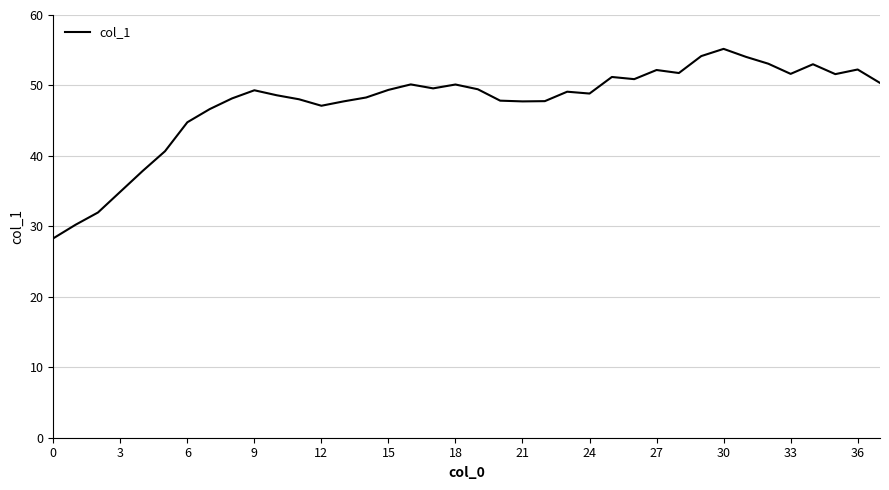

What is the greatest value displayed?

55.2